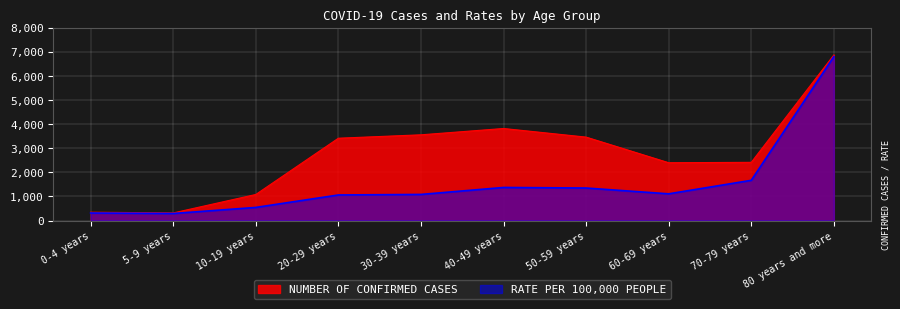

Where does the RATE PER 100,000 PEOPLE series first go above 1106?

40-49 years